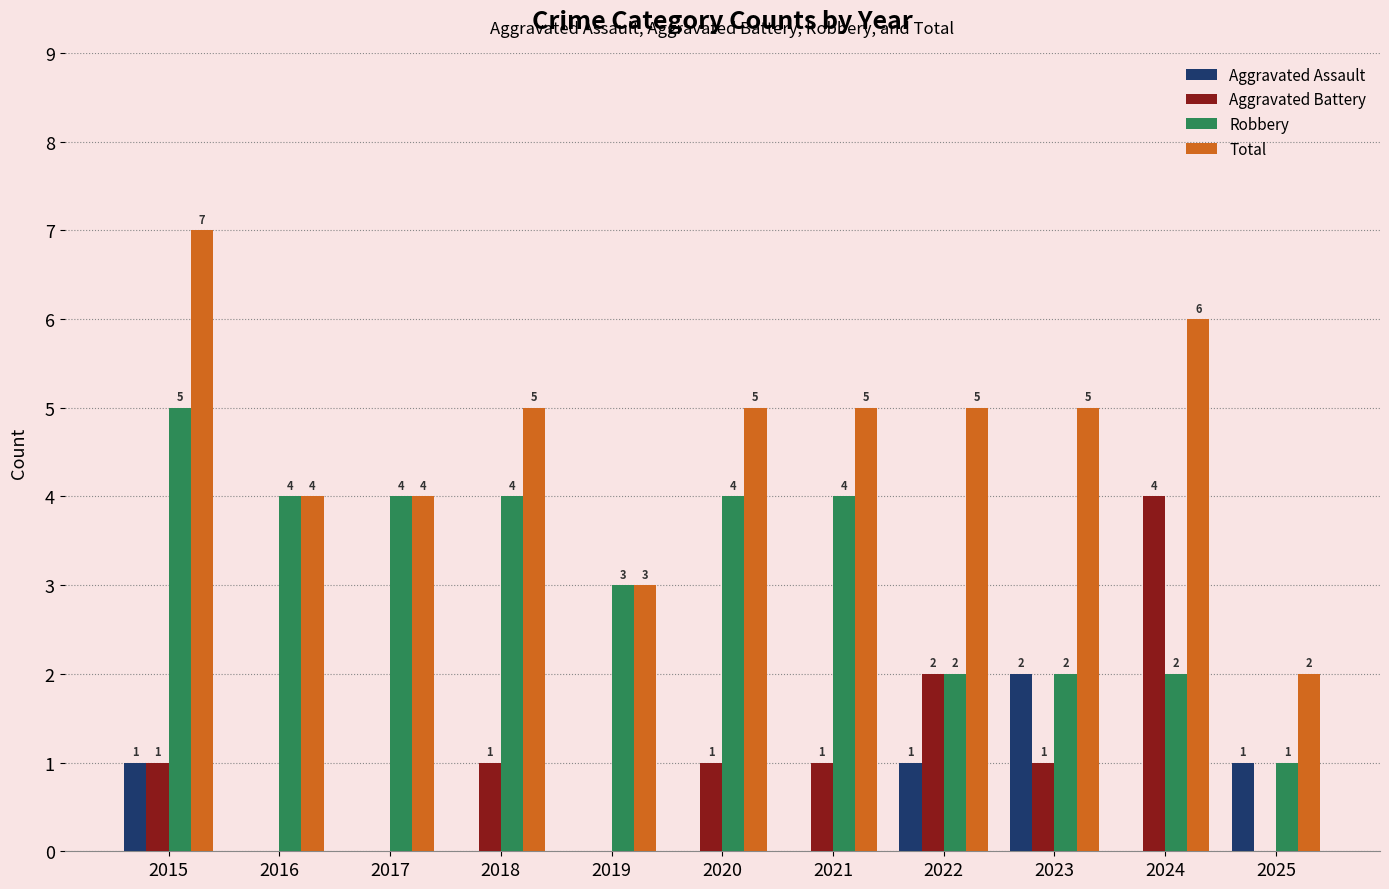

Which label corresponds to the largest value in the chart?

2015